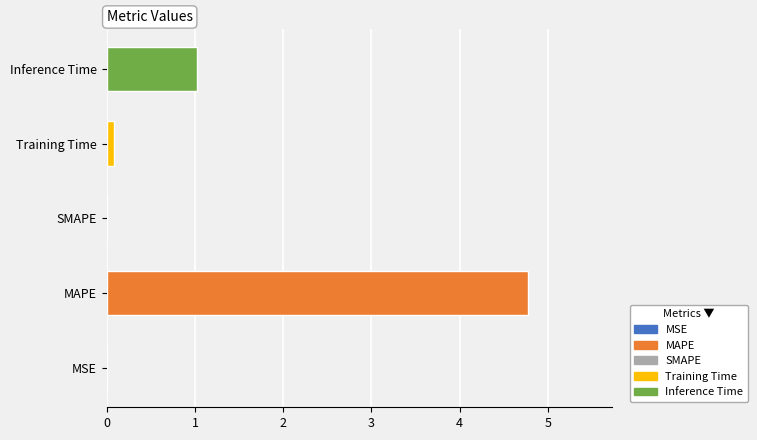

Reading left to right, transcribe all the data shown in this chart.

MSE=0.0	MAPE=4.8	SMAPE=0.0	Training Time=0.1	Inference Time=1.0